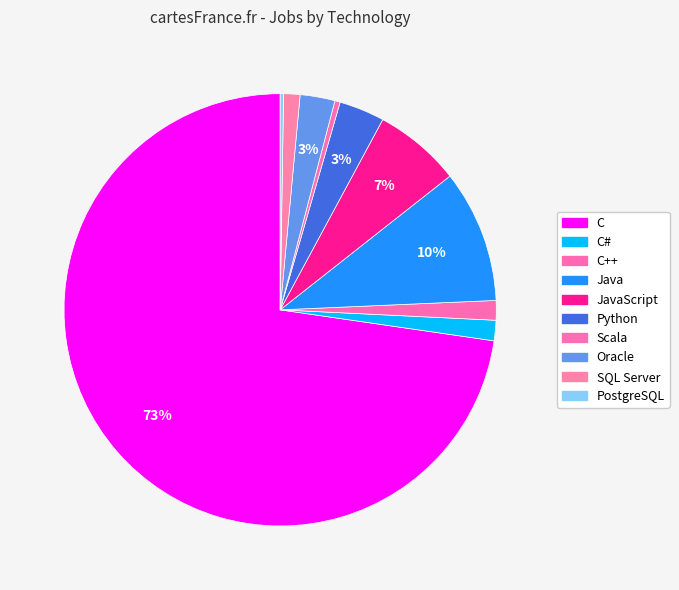

To the nearest percent, what is the difference between the largest and smallest slice percentages?

72%